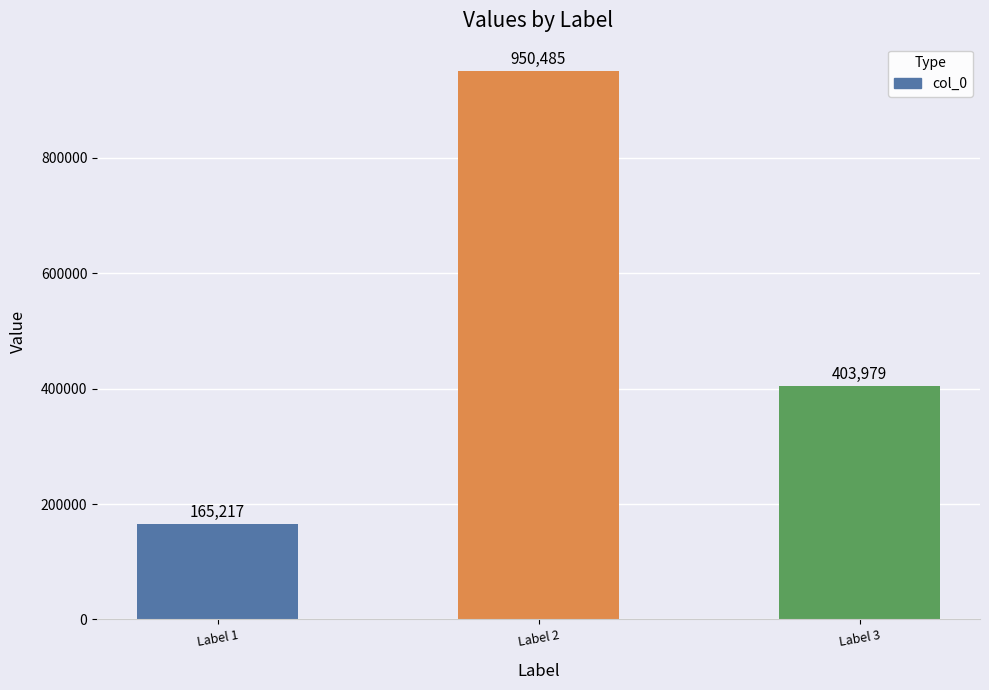

What is the change in value from Label 2 to Label 3?

-546506